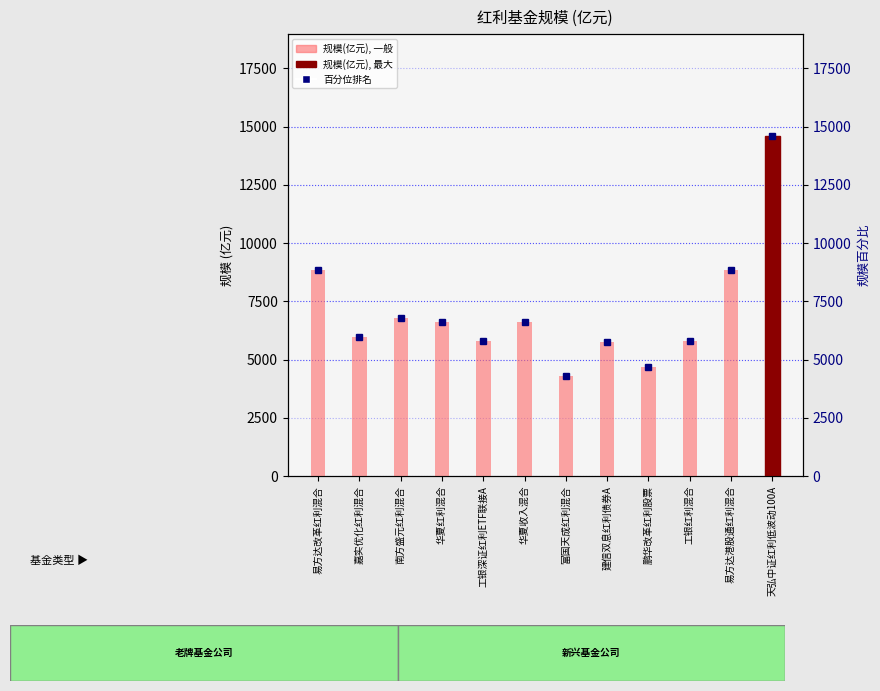

What is the label of the 3rd bar from the right?

工银红利混合